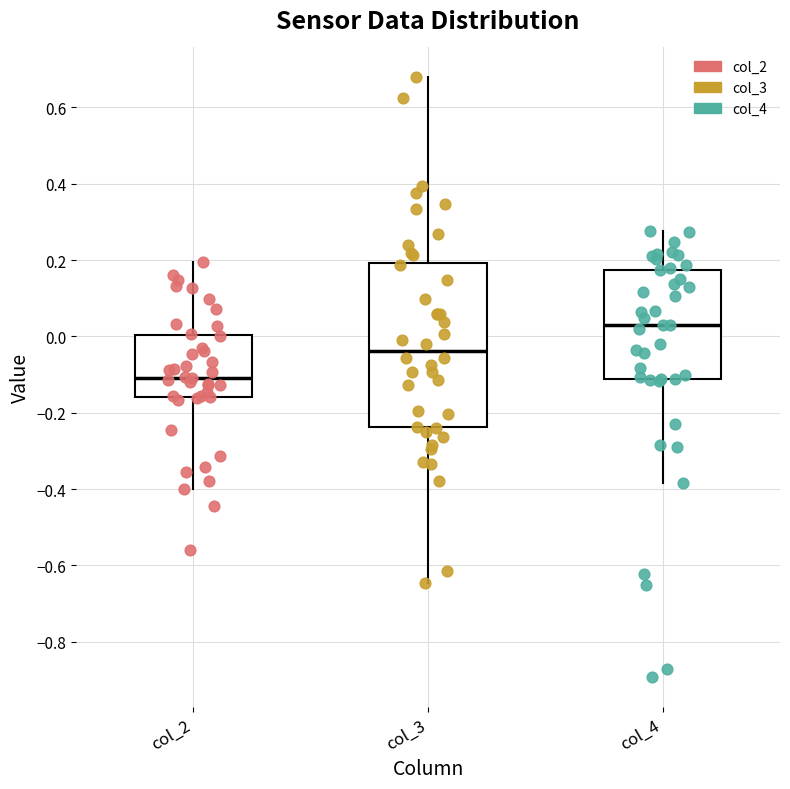

Reading left to right, read every box against the y-axis: the position of its median line, the range the box covers, and the ends of its whiskers. The values are not printed on the chart, so give them approximately, as read against the axis.

col_2: median -0.10, box -0.16 to 0.00, whiskers -0.40 to 0.20
col_3: median -0.04, box -0.24 to 0.20, whiskers -0.64 to 0.68
col_4: median 0.02, box -0.12 to 0.18, whiskers -0.38 to 0.28